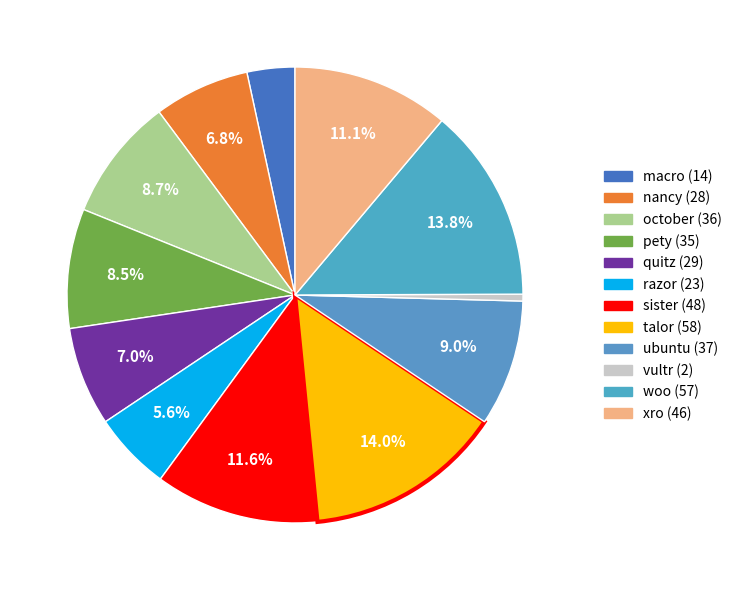

What percentage is the macro slice, to the nearest percent?

3%